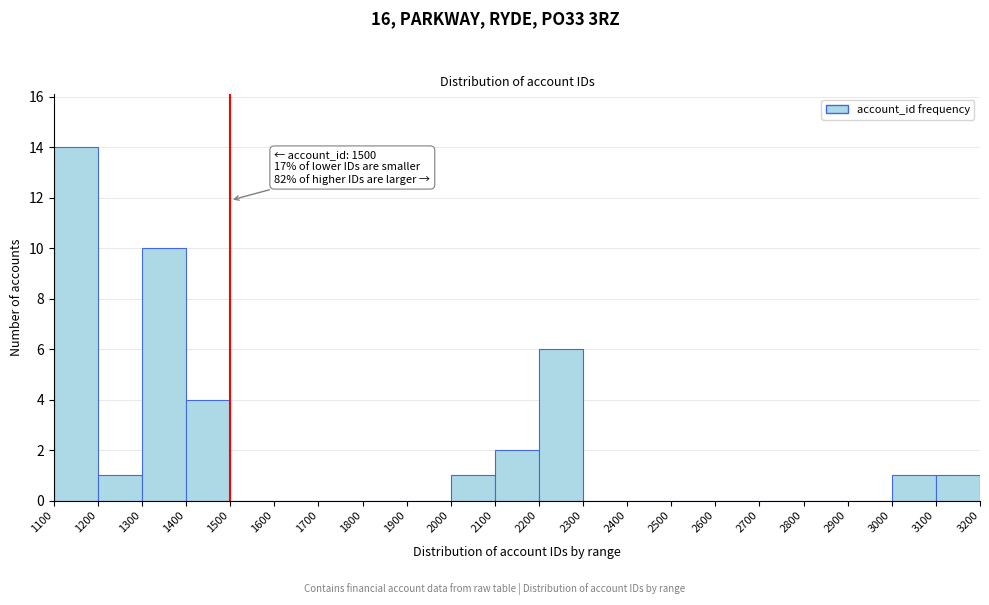

Over which range of the x-axis is the bar tallest?

1100 to 1200